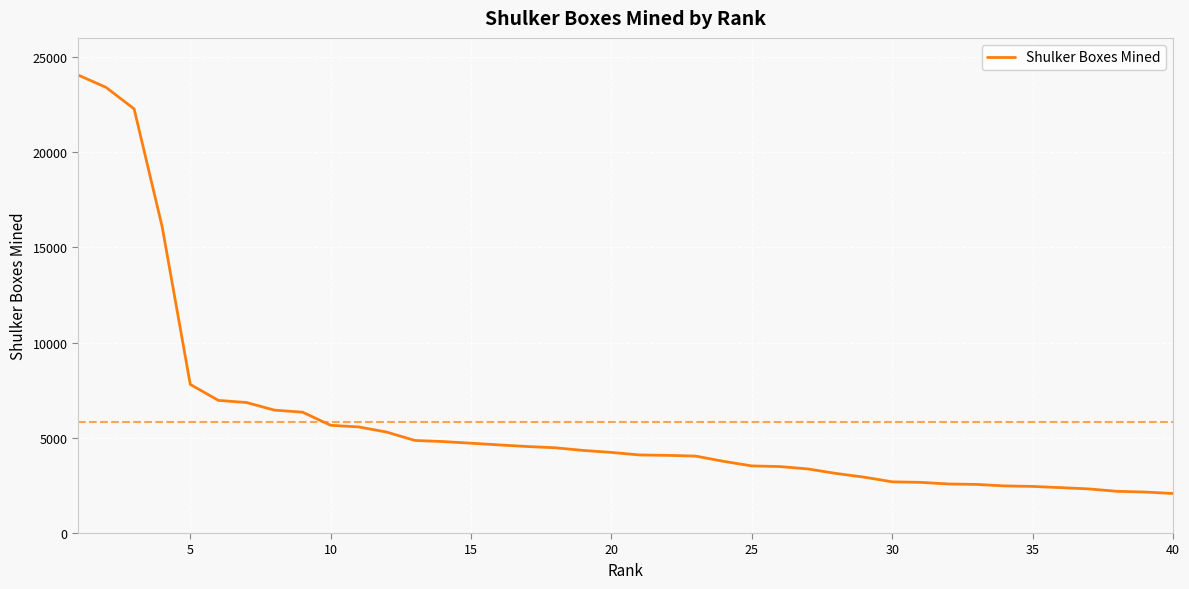

What is the difference between the maximum and minimum values?

21978